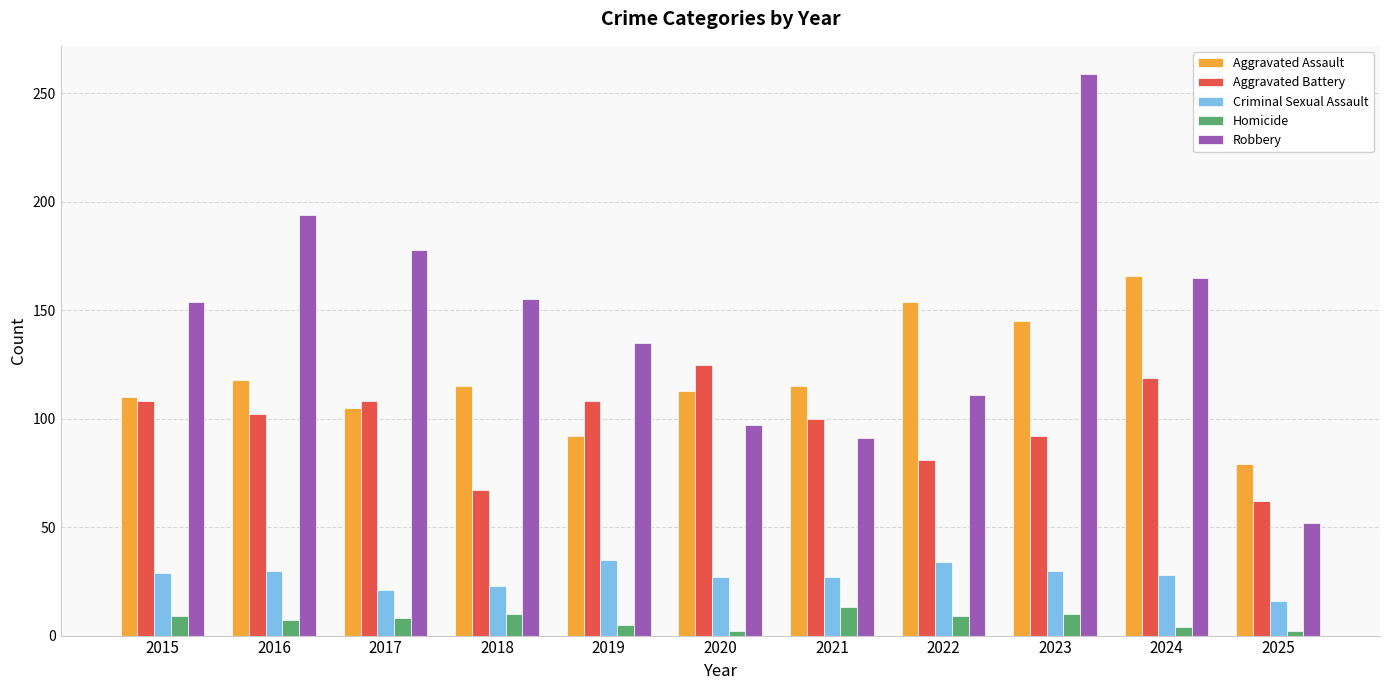

What is the difference between the second highest and second lowest values in the Robbery series?

103